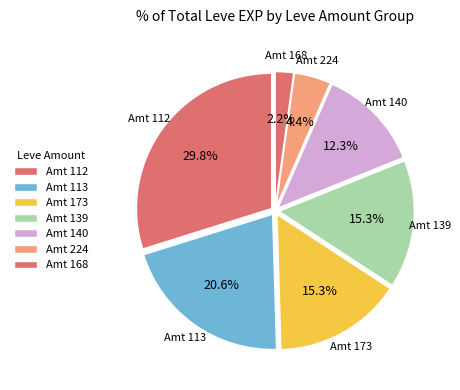

What is the ratio of the value at Amt 173 to the value at Amt 113?

0.7